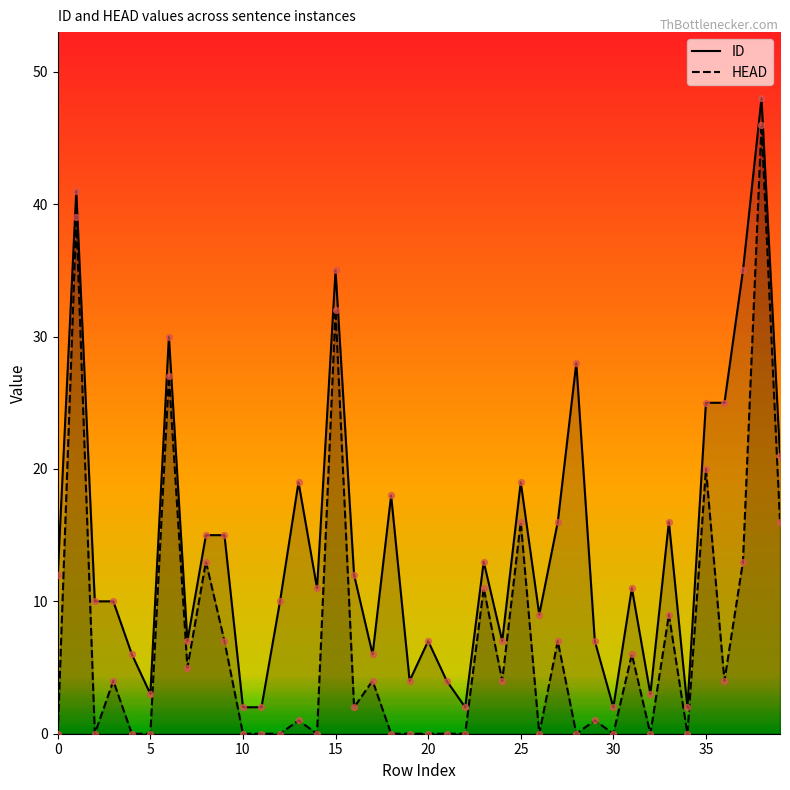

At which category is the sum across all series the highest?

38